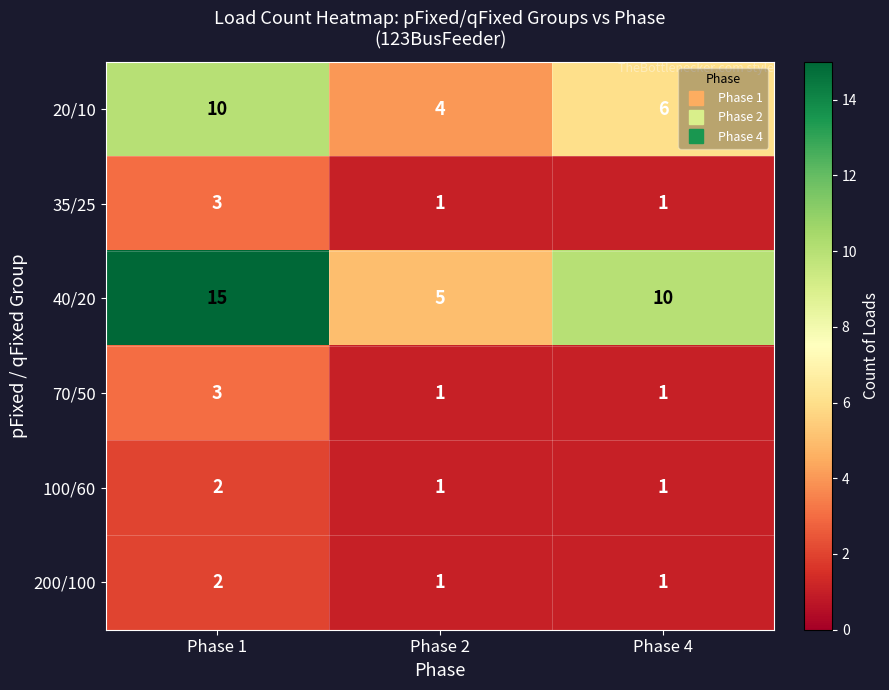

Reading right to left, what are all the values shown in this chart?

20/10: Phase 4=6	Phase 2=4	Phase 1=10
35/25: Phase 4=1	Phase 2=1	Phase 1=3
40/20: Phase 4=10	Phase 2=5	Phase 1=15
70/50: Phase 4=1	Phase 2=1	Phase 1=3
100/60: Phase 4=1	Phase 2=1	Phase 1=2
200/100: Phase 4=1	Phase 2=1	Phase 1=2